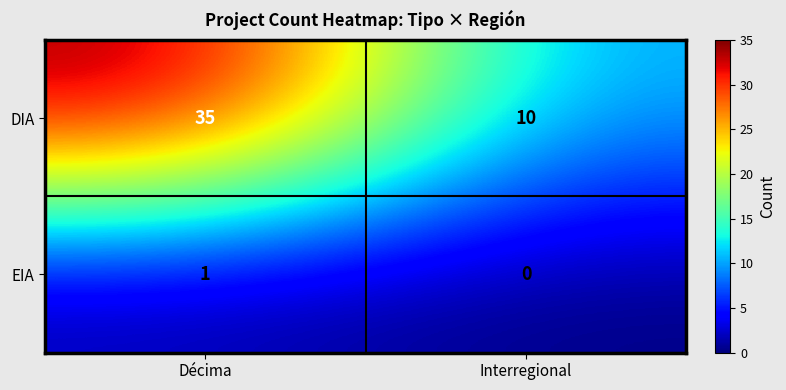

Which series has the widest spread of values?

DIA